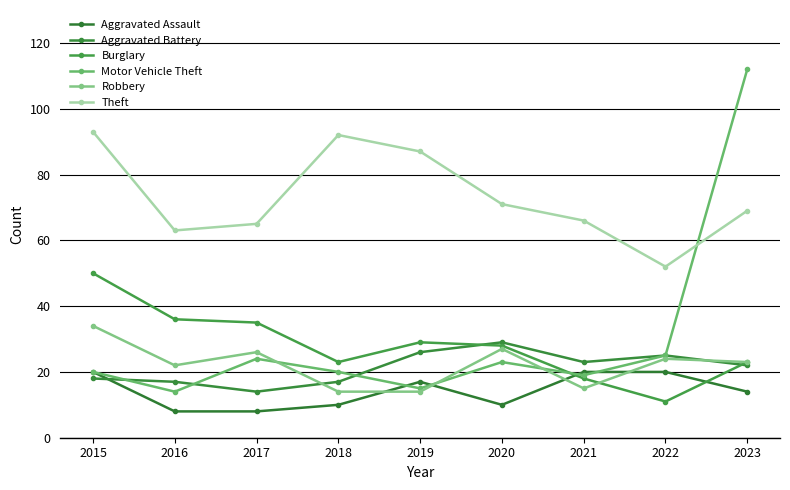

List the labels in order of Aggravated Battery value, largest first.

2020, 2019, 2022, 2021, 2023, 2015, 2016, 2018, 2017